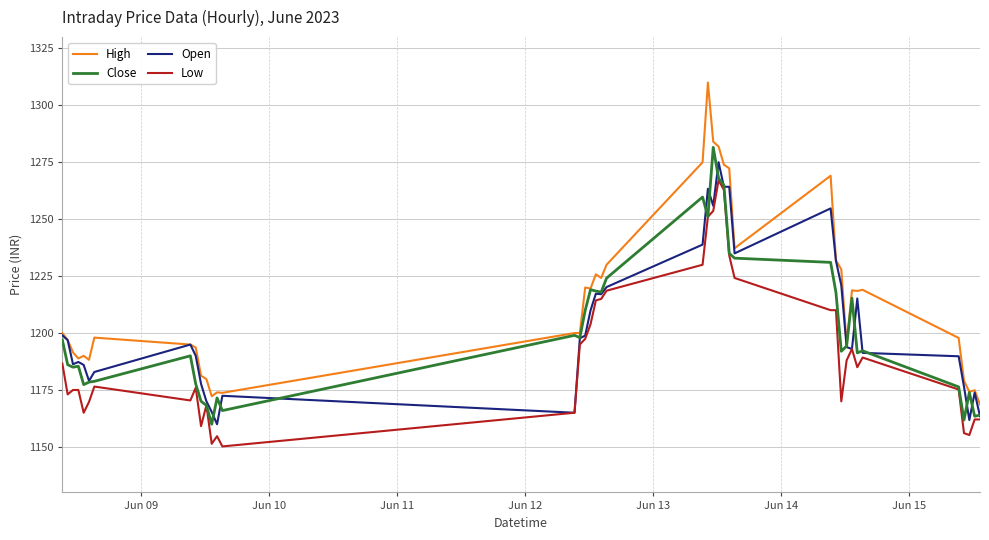

How many categories are shown in the chart?

40